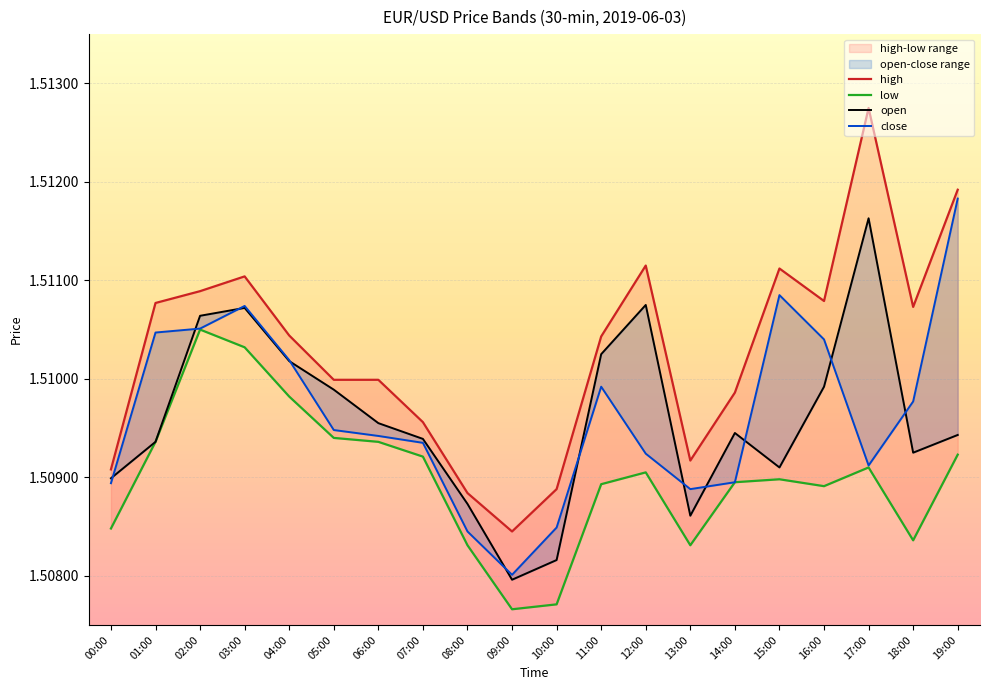

What is the label of the 18th point from the right?

02:00